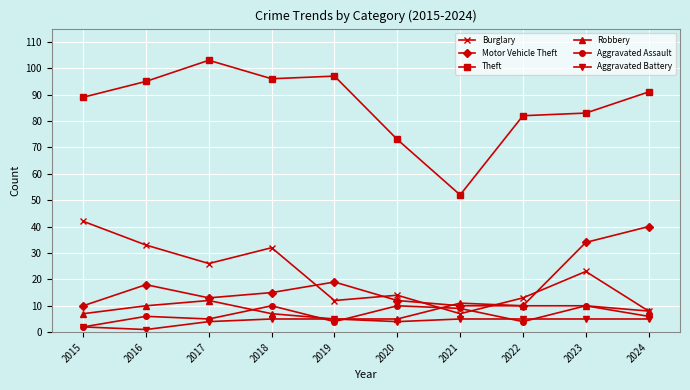

What is the approximate value of Robbery at 2021?

11